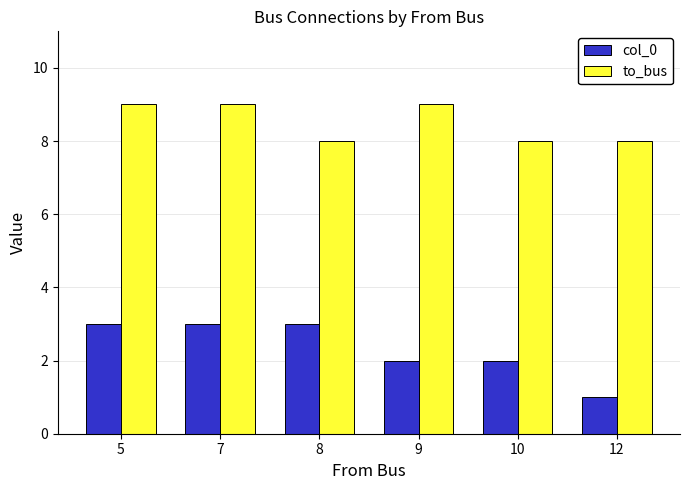

Reading left to right, extract all data points from this chart.

col_0: 3	3	3	2	2	1
to_bus: 9	9	8	9	8	8